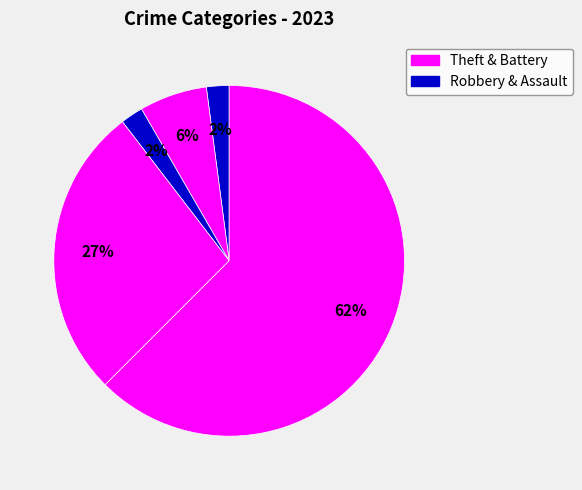

Count the number of slices in the pie.

5